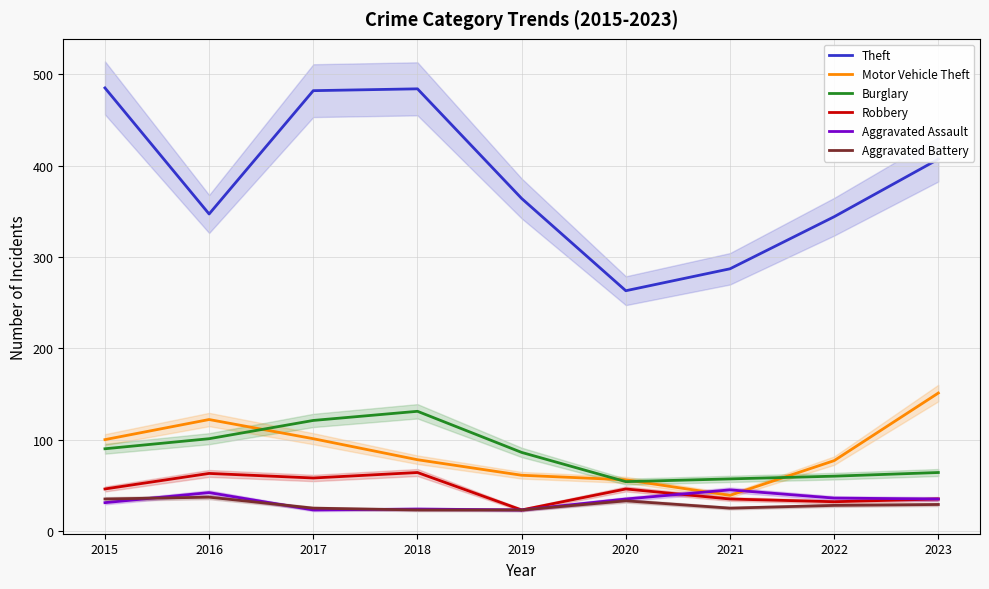

Between which two adjacent categories do Robbery and Aggravated Assault first intersect?

2020 and 2021